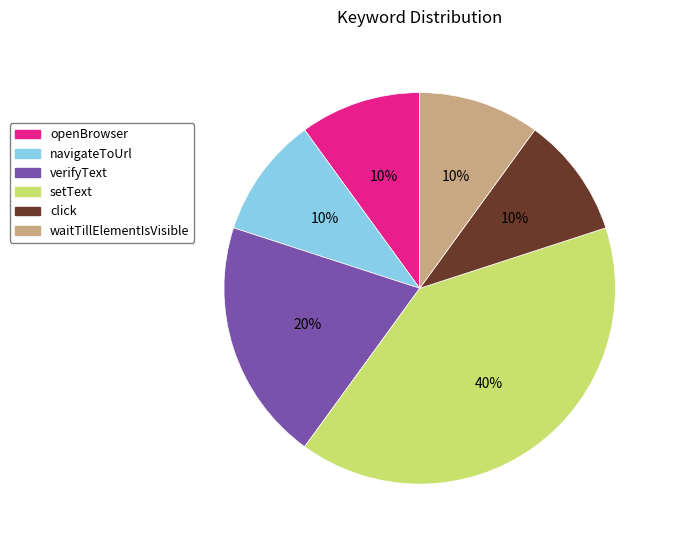

Is the sum of click and openBrowser greater than half?

No